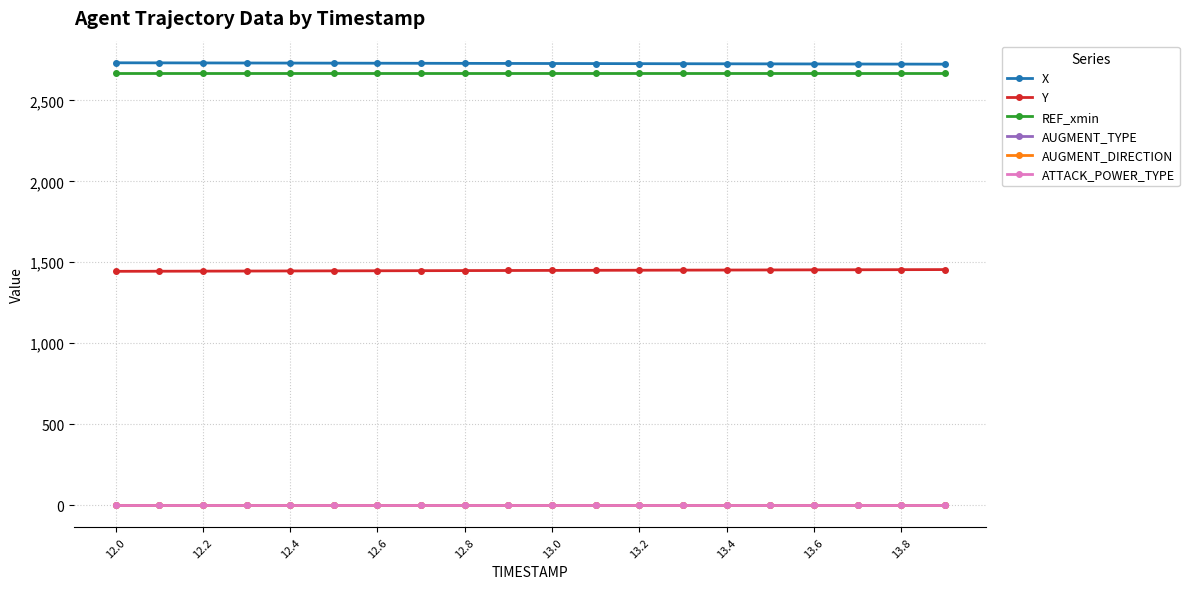

At how many categories does at least one series exceed 184?

20